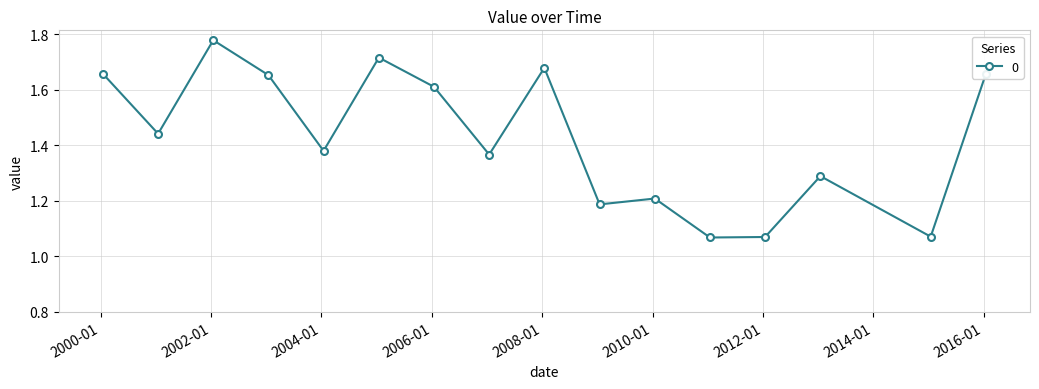

How many interior local peaks (higher than both neighbors) does the data have?

5